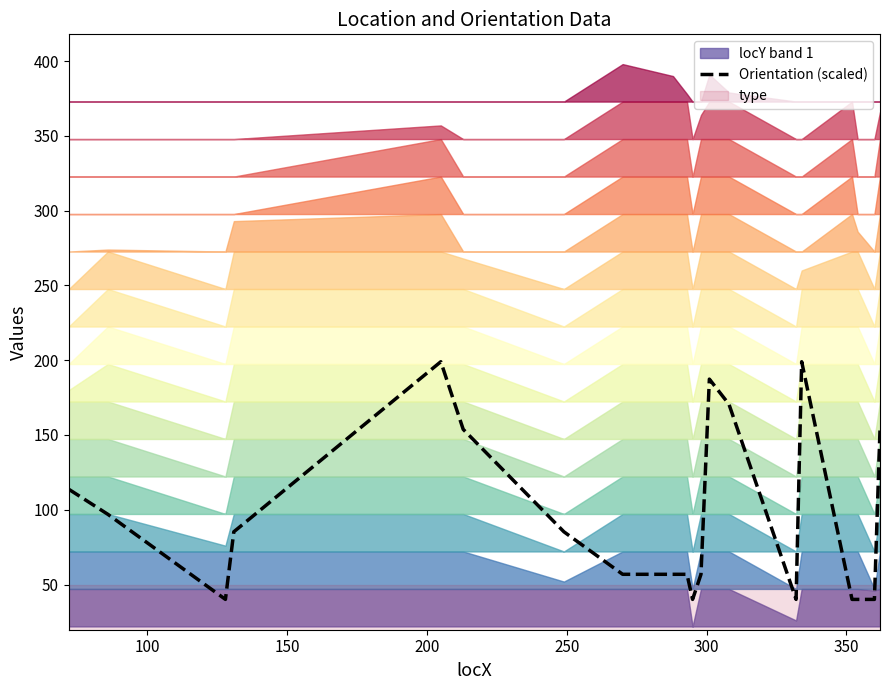

The chart shows a value of 40.7 at 350. True or false?

False